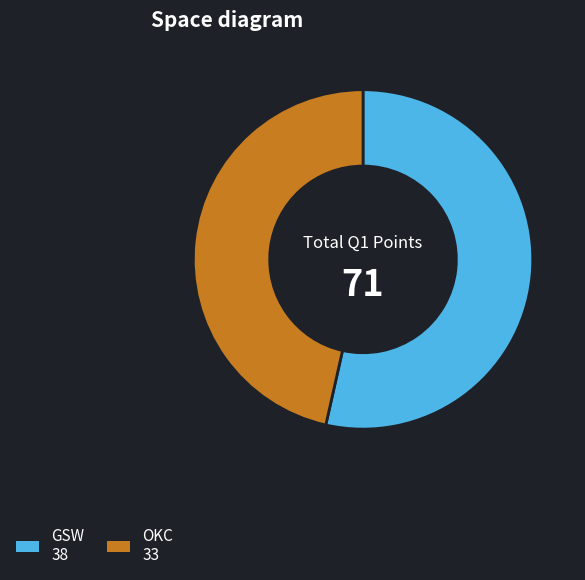

Do OKC and GSW together represent more than half of the pie?

Yes